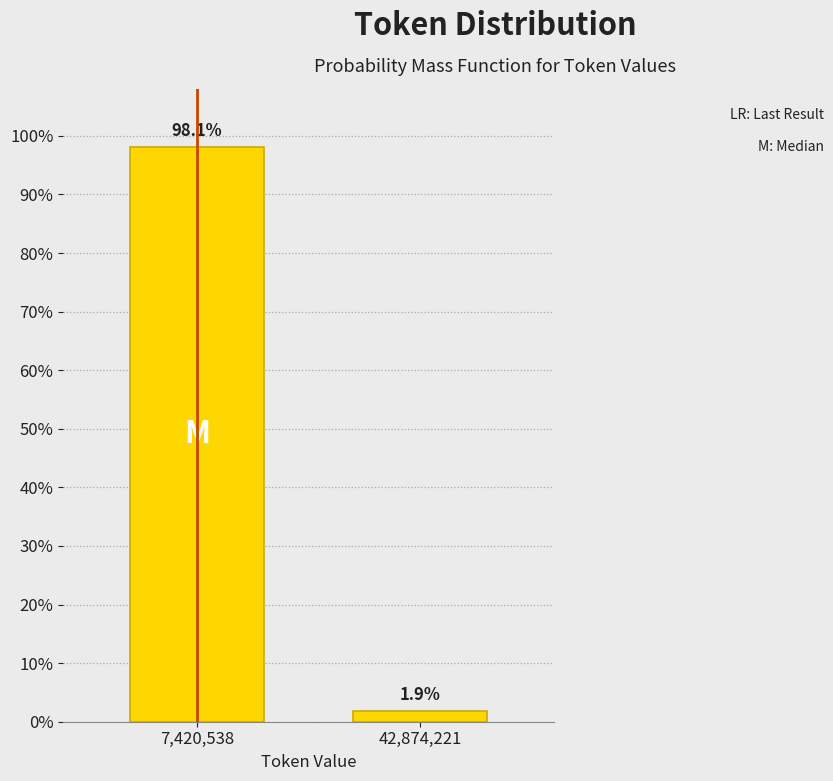

Are the bars horizontal?

No